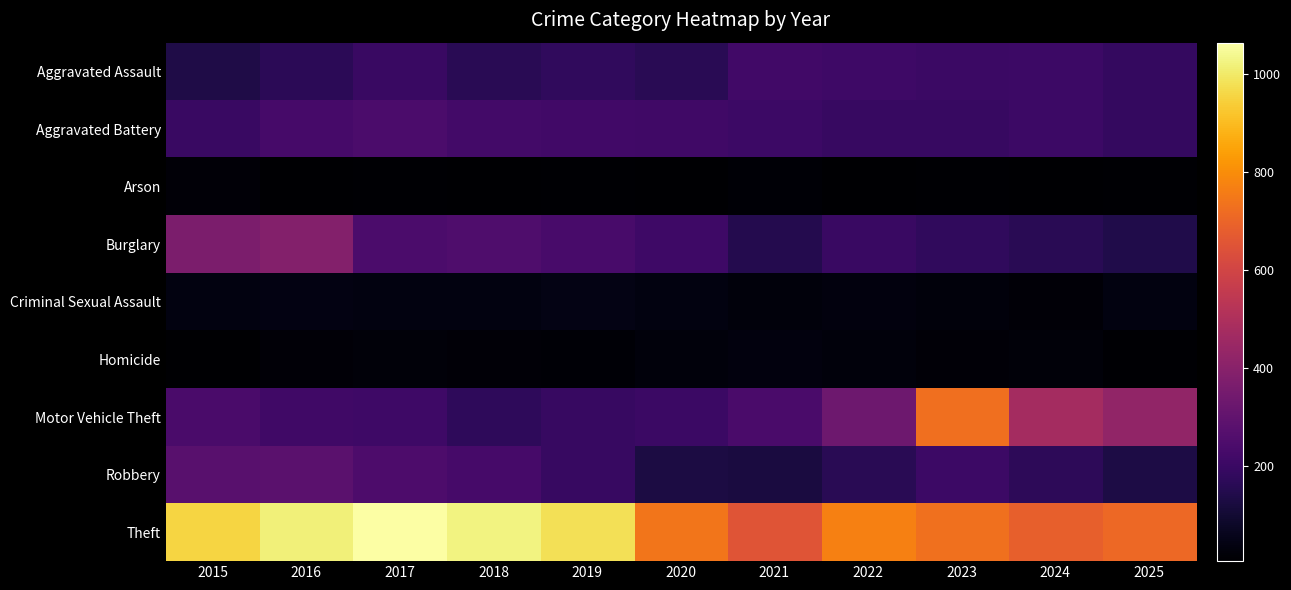

Between 2015 and 2020, which is larger?

2020